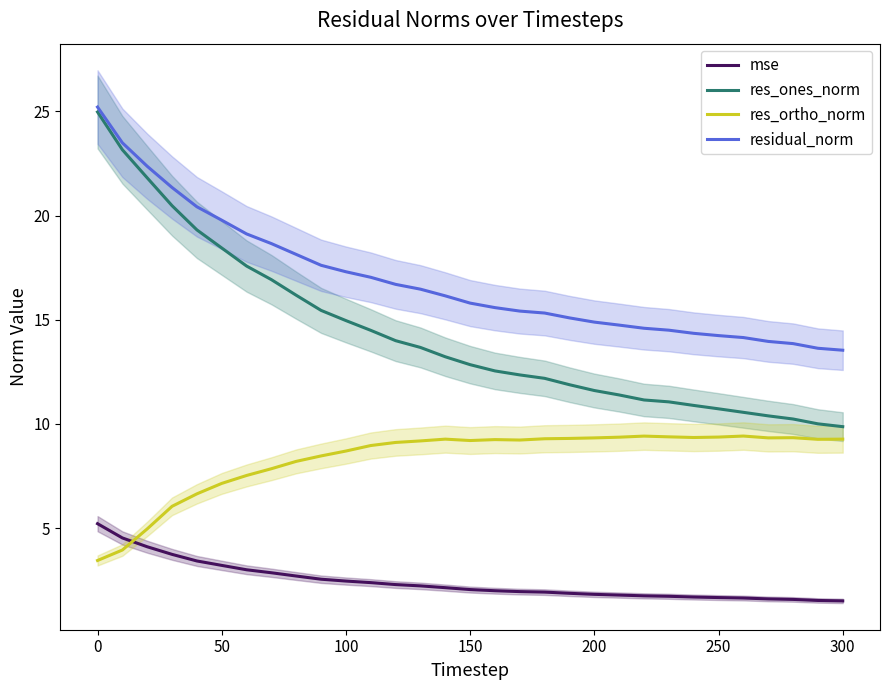

List the series in order of their peak value, highest first.

residual_norm, res_ones_norm, res_ortho_norm, mse